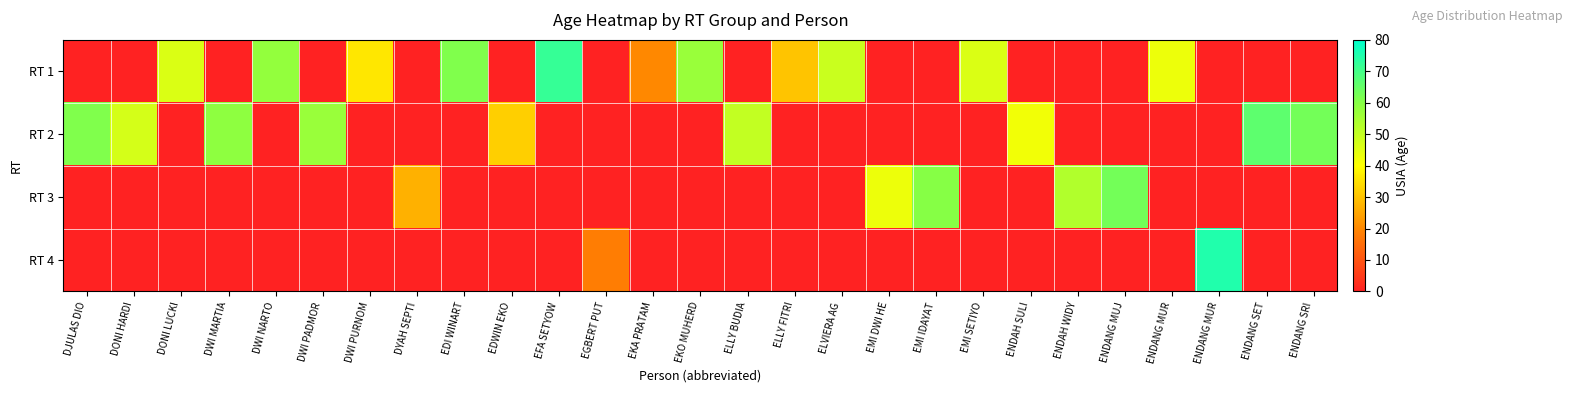

List the series in order of their peak value, lowest first.

RT 3, RT 2, RT 1, RT 4